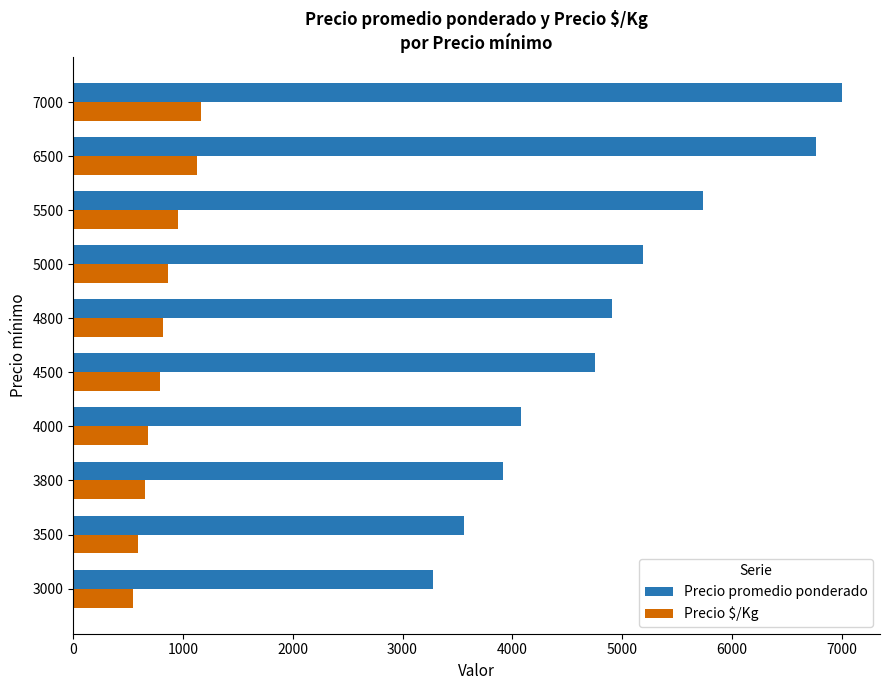

The Precio $/Kg series shows 1167 at 7000. True or false?

True